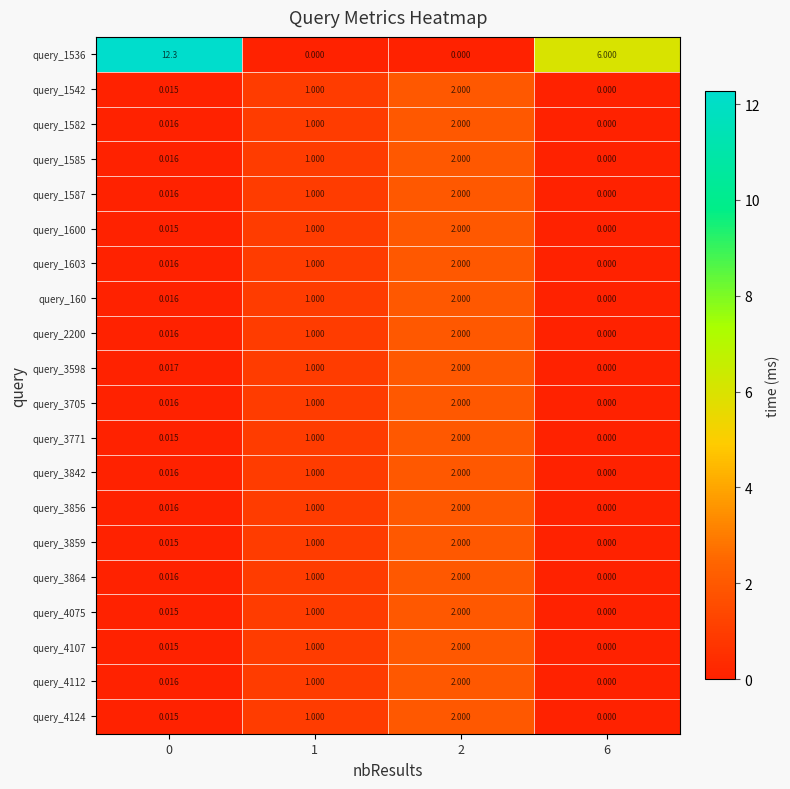

What is the spread (max minus min) of values at 1?

1.0